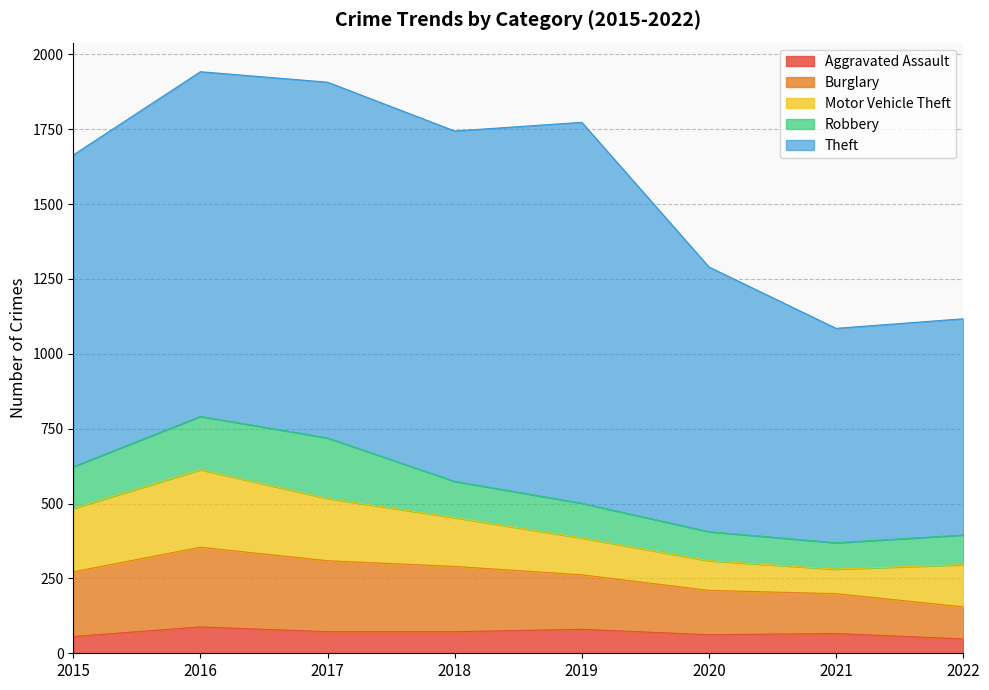

What is the smallest value displayed?

48